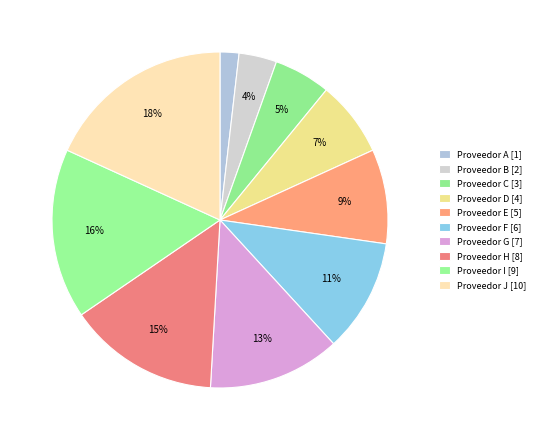

To the nearest percent, what is the combined percentage of Proveedor H and Proveedor J?

33%